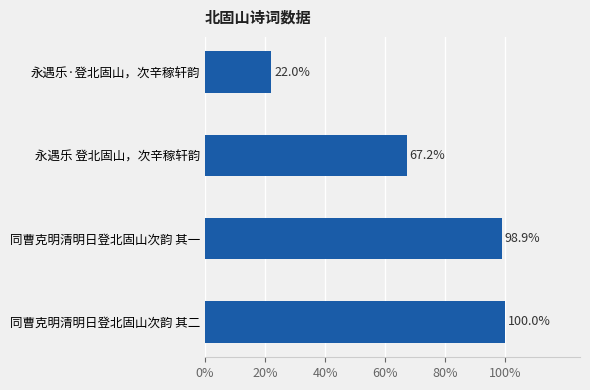

Are the bars horizontal?

Yes